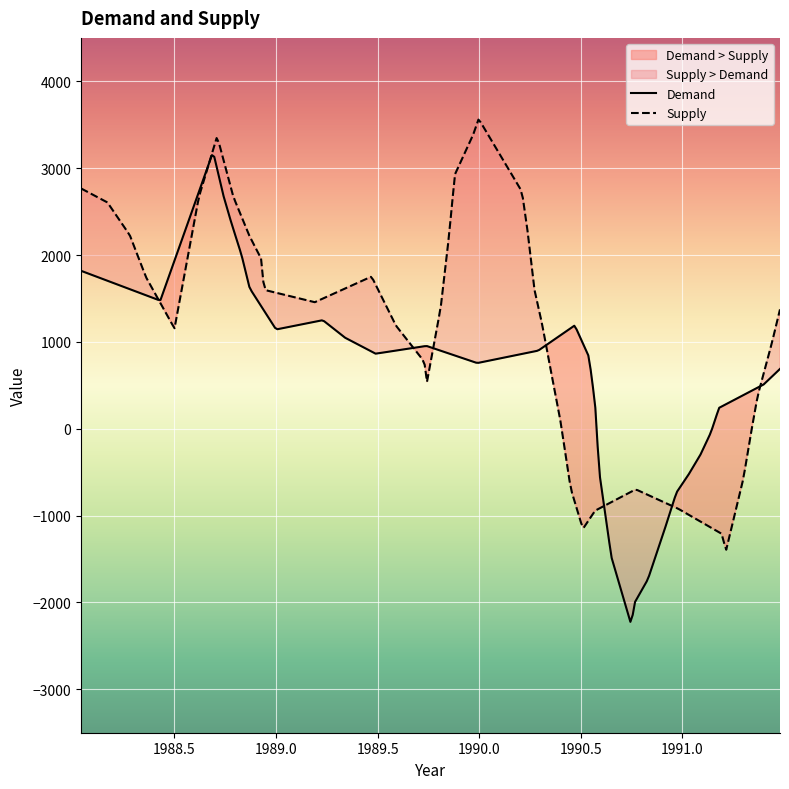

How many values in the supply_x series exceed 1989?

28